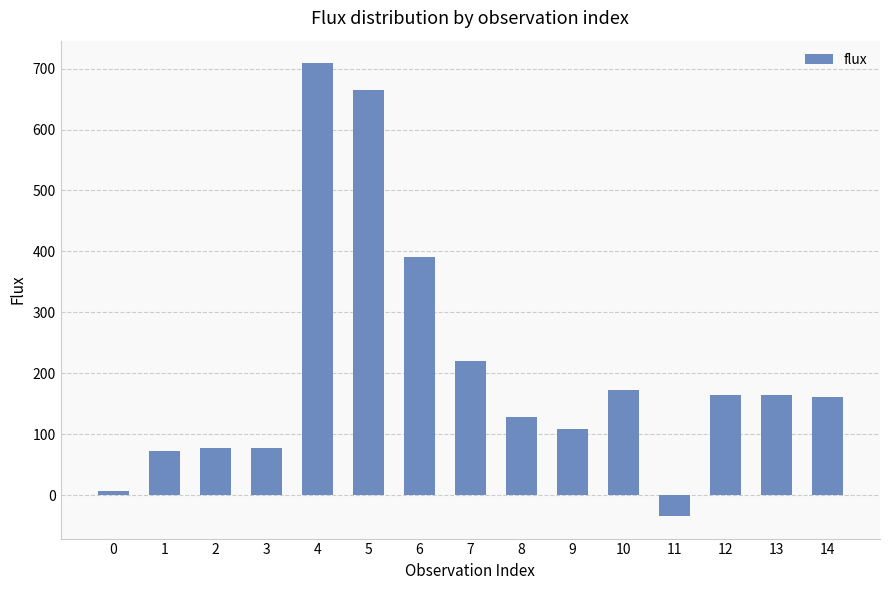

True or false: the data shows 164.7 at 12.

True